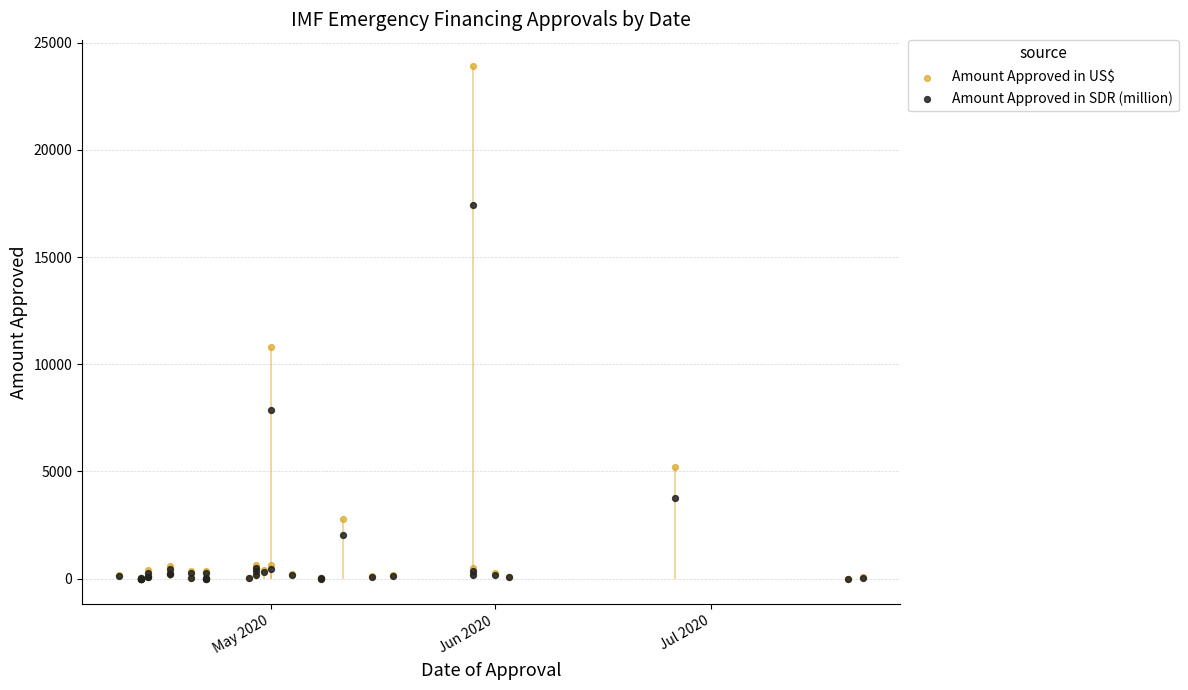

Which series contains the lowest Y value?

Amount Approved in SDR (million)